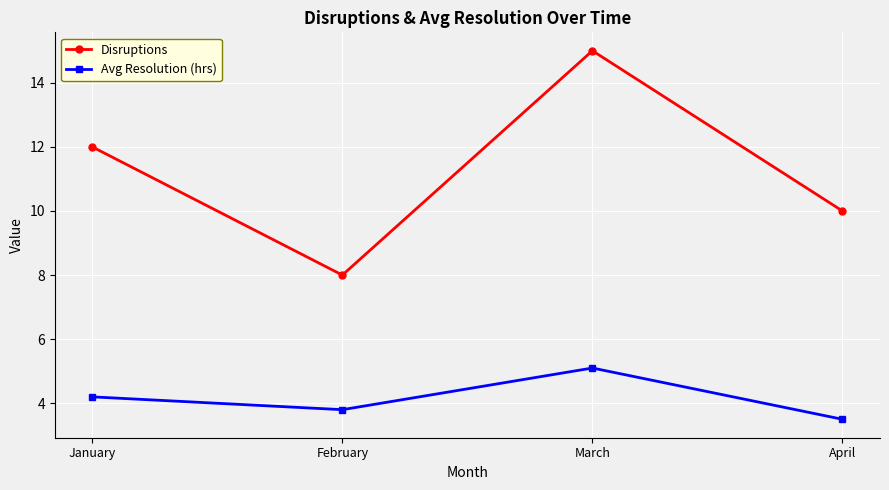

True or false: Disruptions and Avg Resolution (hrs) cross at least once.

False